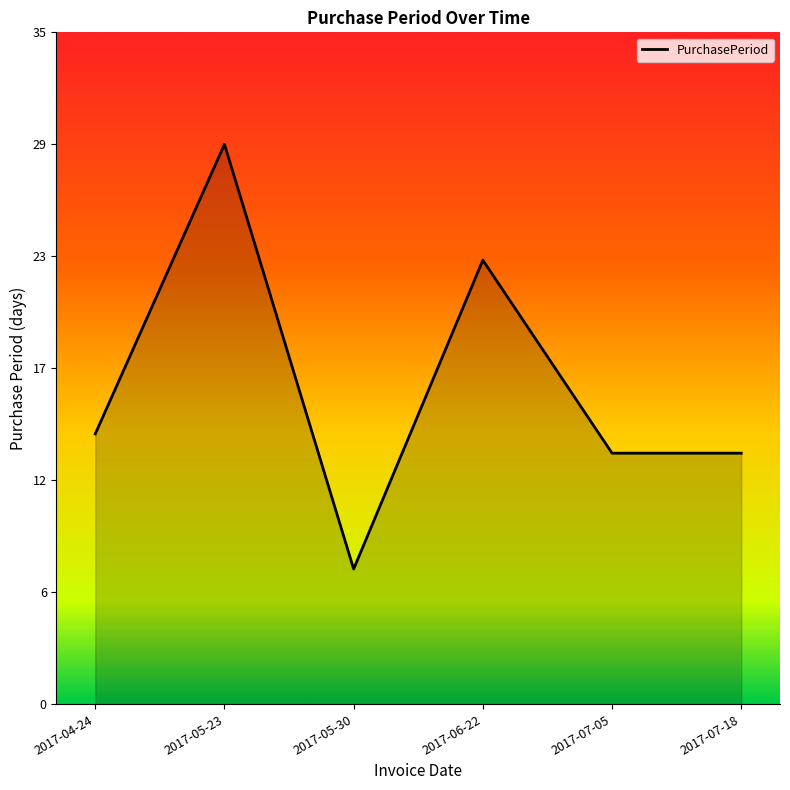

List the labels in order of value, largest first.

2017-05-23, 2017-06-22, 2017-04-24, 2017-07-05, 2017-07-18, 2017-05-30